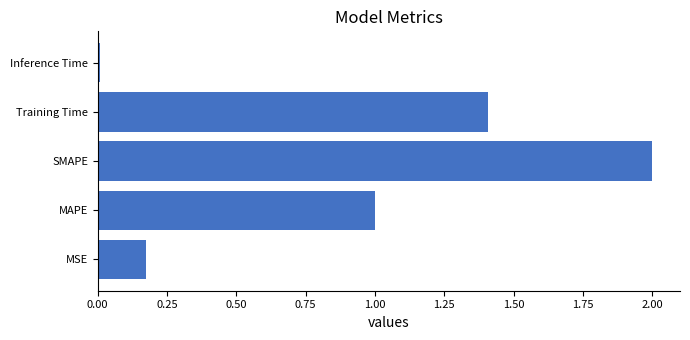

Are the bars grouped side by side (vs. stacked)?

No